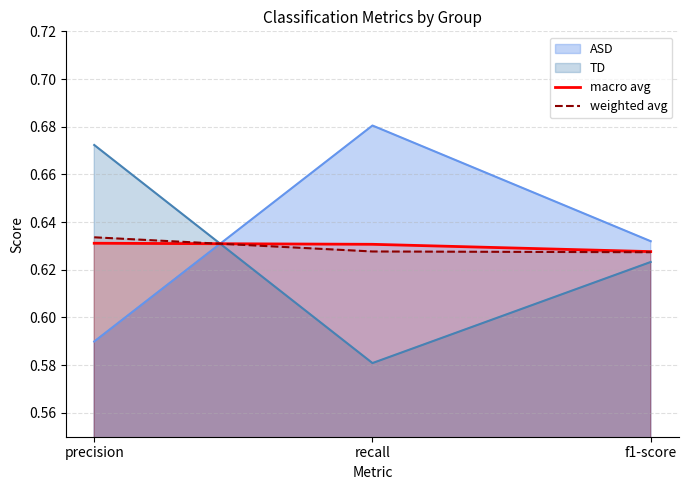

How many distinct data groups are displayed?

4